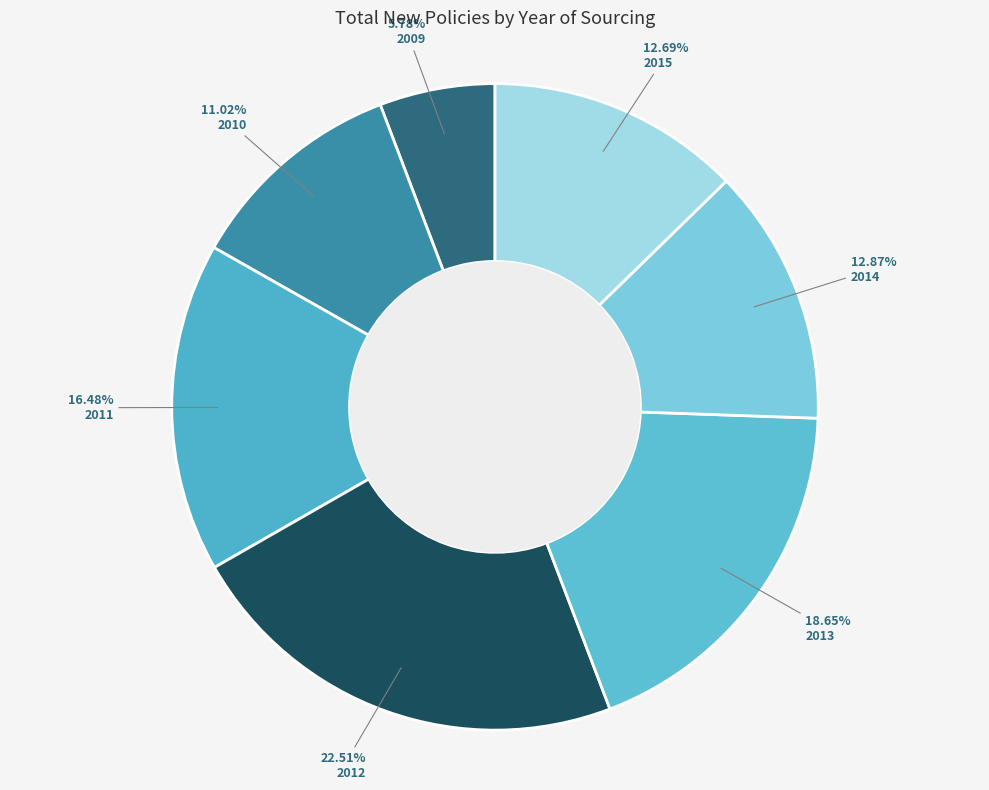

How much of the chart is everything except 2013?

81.3%